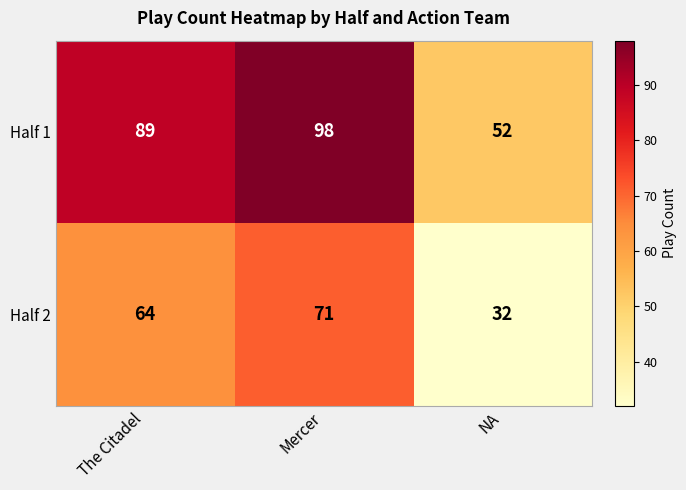

At Mercer, list the series in order from largest to smallest.

Half 1, Half 2